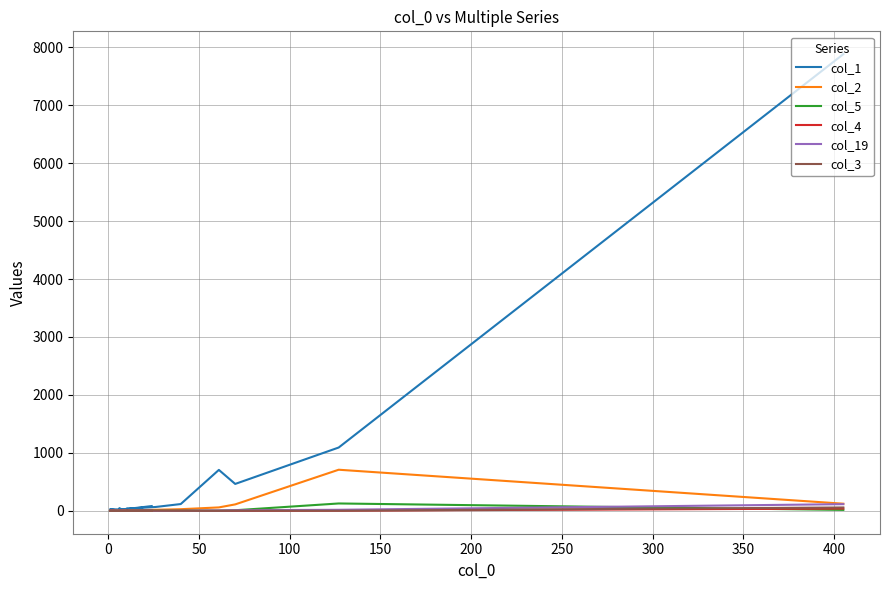

Count the number of data series in this chart.

6